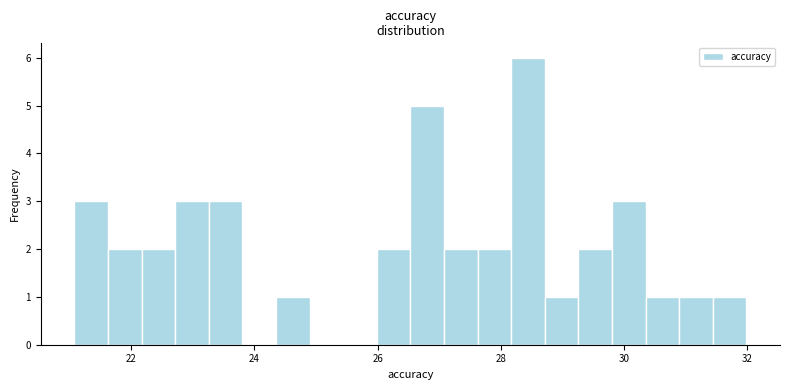

Read against the x-axis, roughly where is the centre of the tallest bar?

28.4